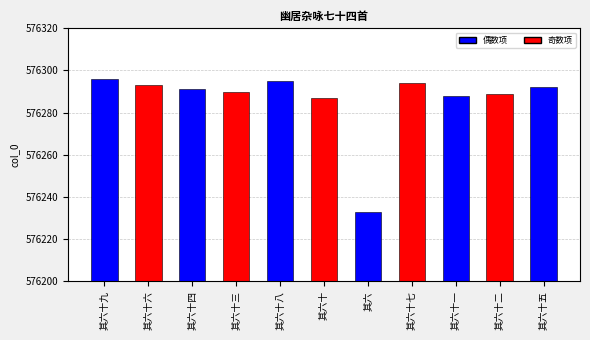

Between 其六十五 and 其六十一, which is larger?

其六十五